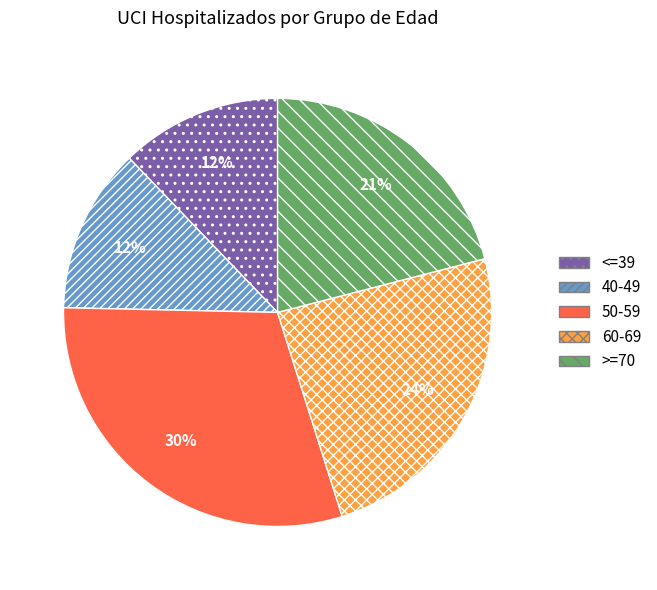

To the nearest percent, what is the difference between the >=70 and <=39 slice percentages?

9%